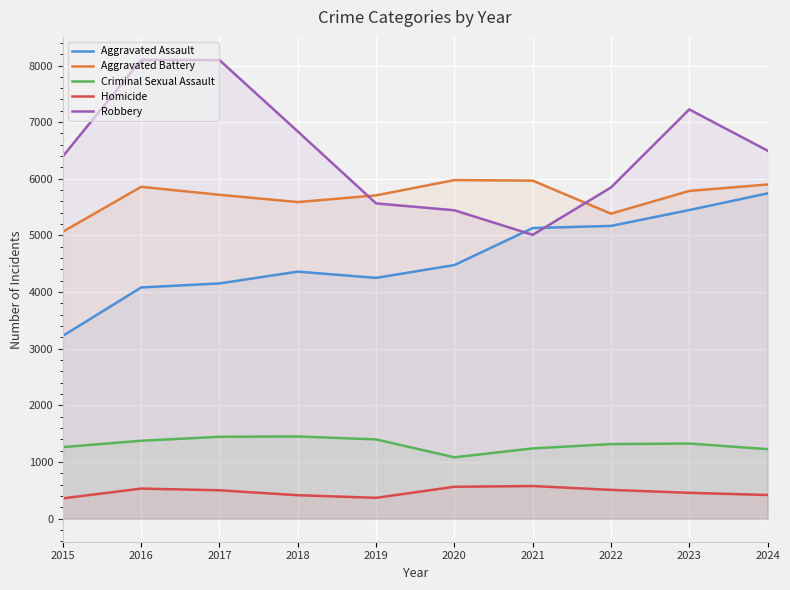

Which series has the widest spread of values?

Robbery